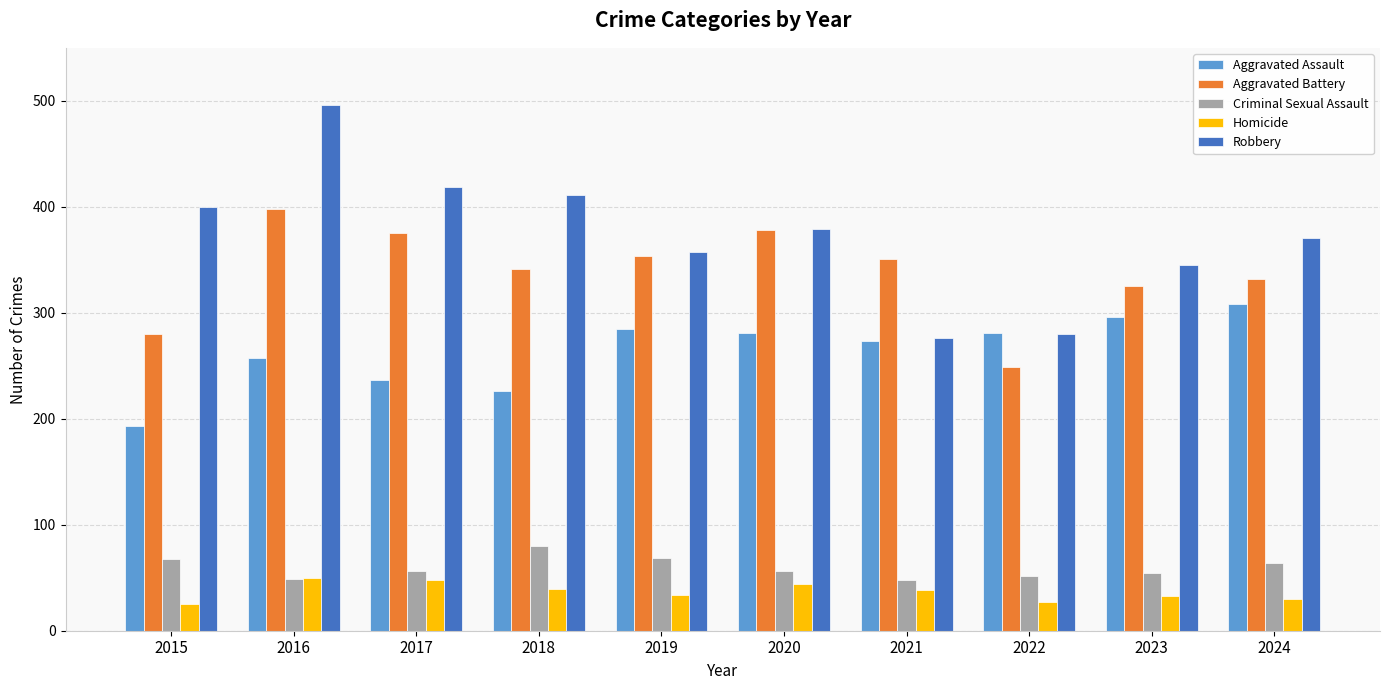

What is the value of the Homicide bar at the 9th from the left?

33